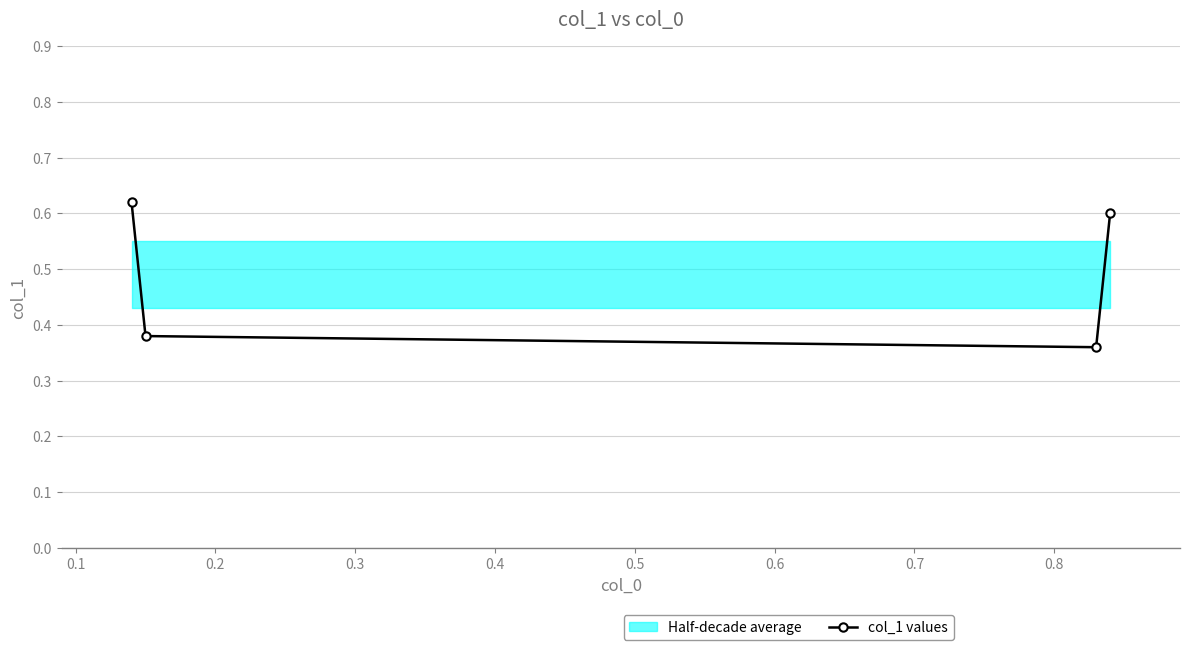

In col_1 values, how many points are lower than both neighbors (excluding endpoints)?

1